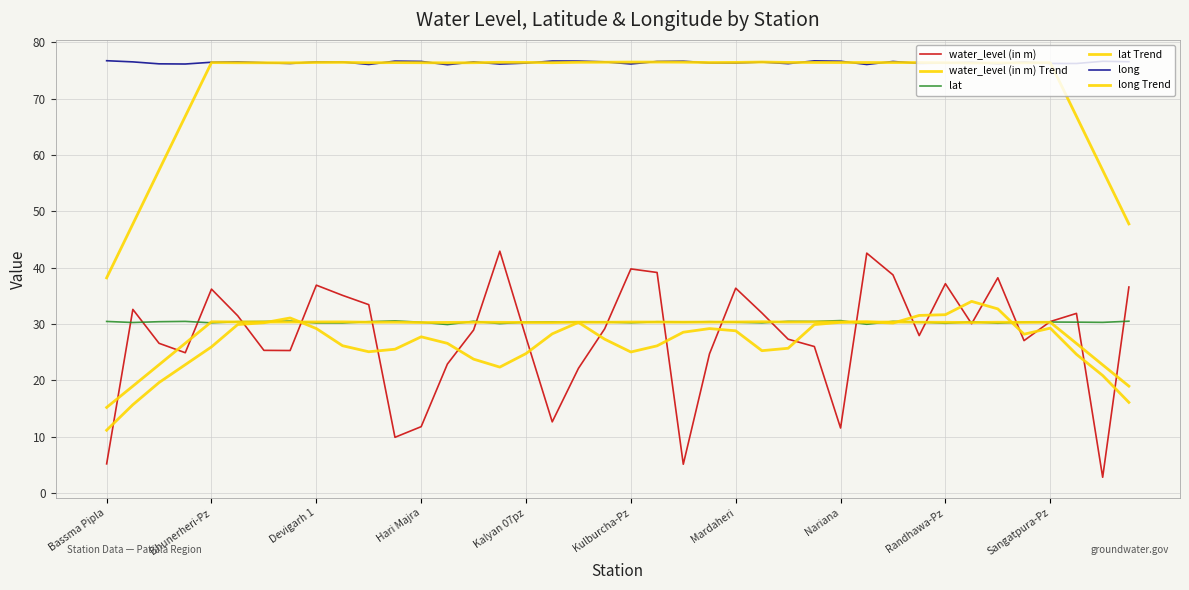

How many lines are shown in the chart?

6